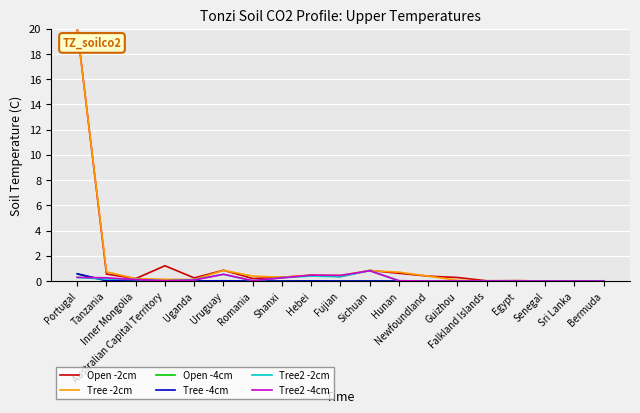

What is the sum of the Tree -2cm values at Fujian and Uruguay?

1.3